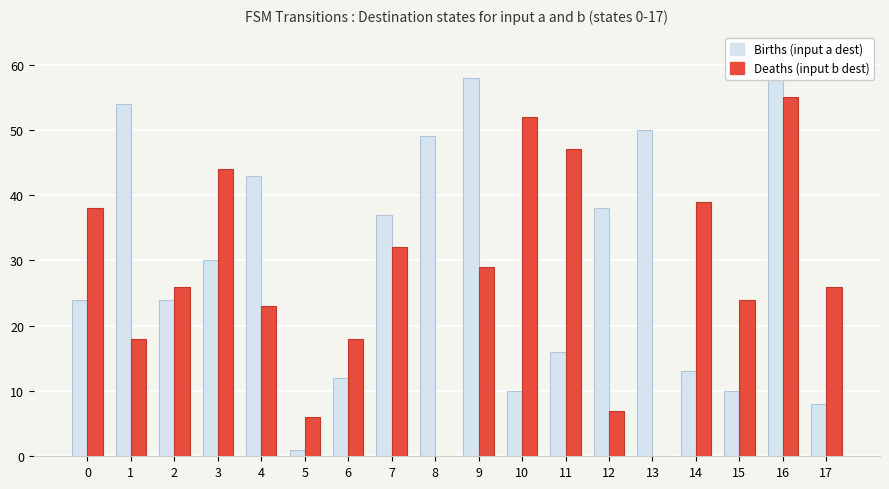

What is the spread (max minus min) of values at 4?

20